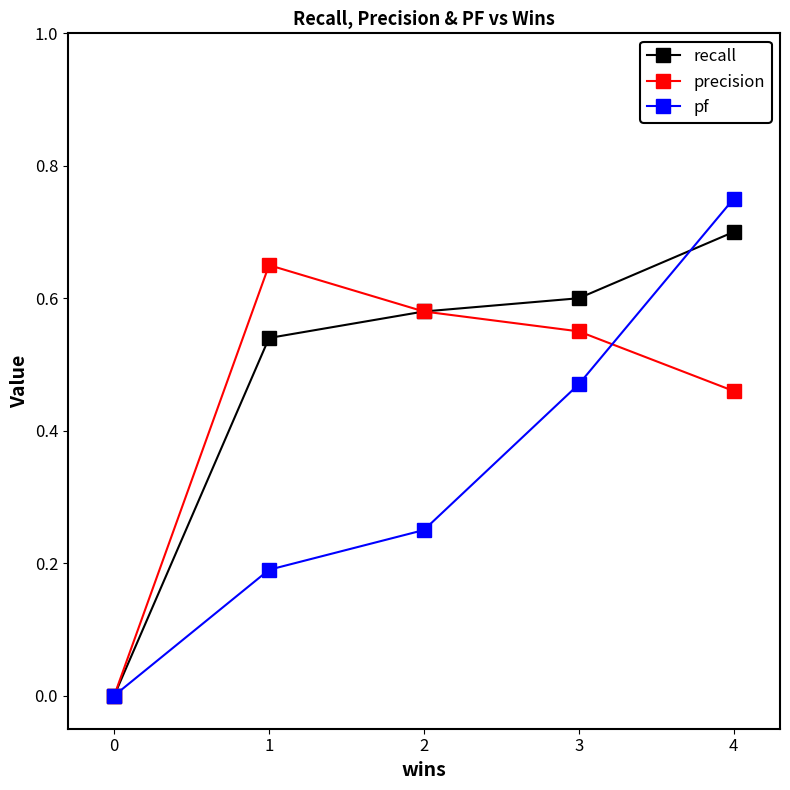

The recall series shows 0.7 at 4. True or false?

True